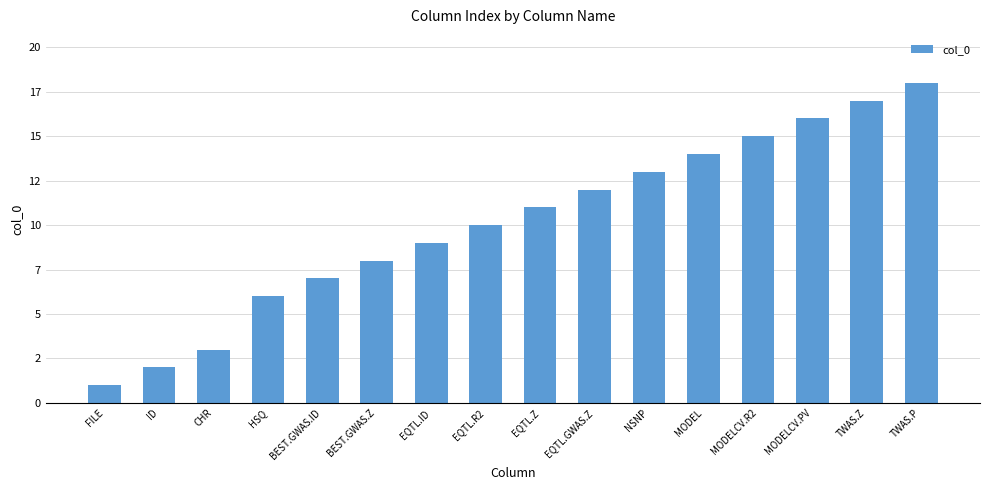

Which category has the highest value across all series?

TWAS.P